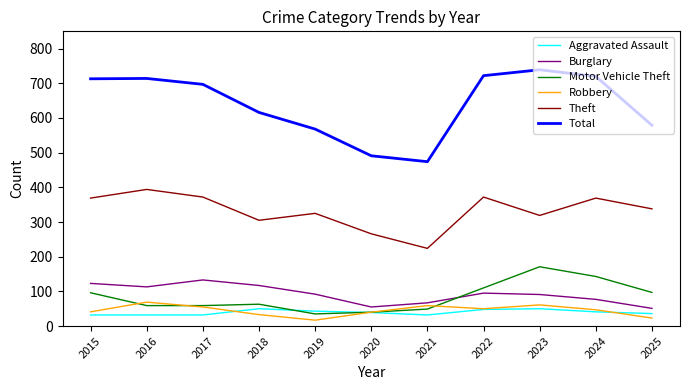

Where does the Burglary series first go above 92?

2015